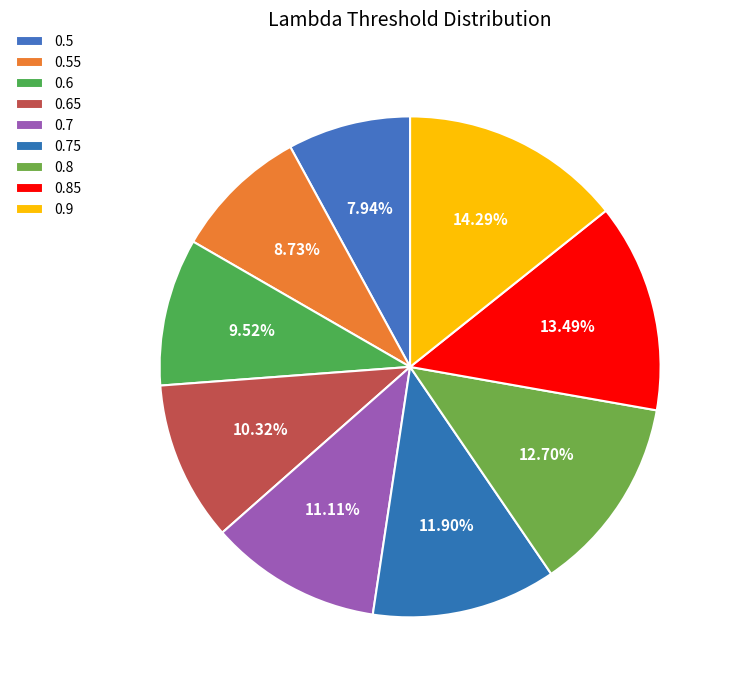

How many segments does this pie chart have?

9